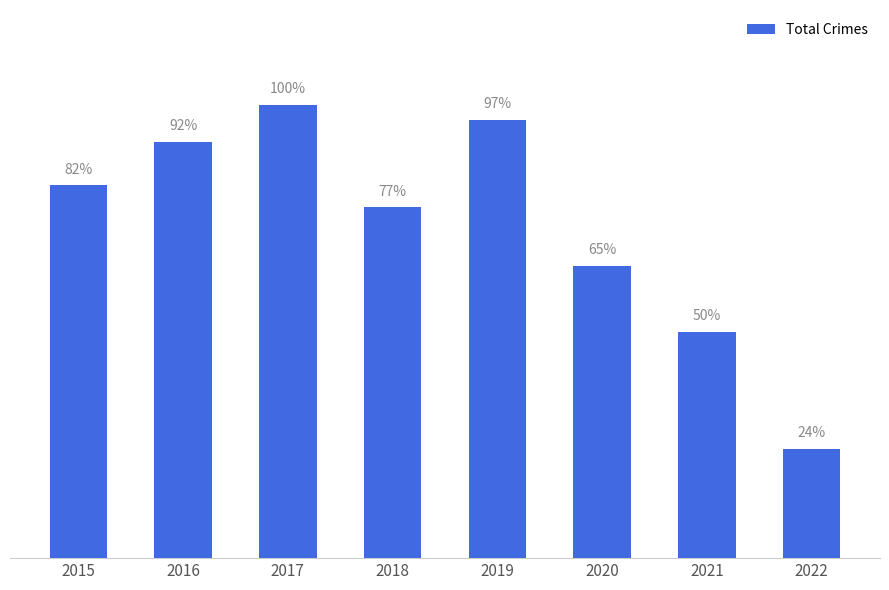

Between 2016 and 2020, which is larger?

2016